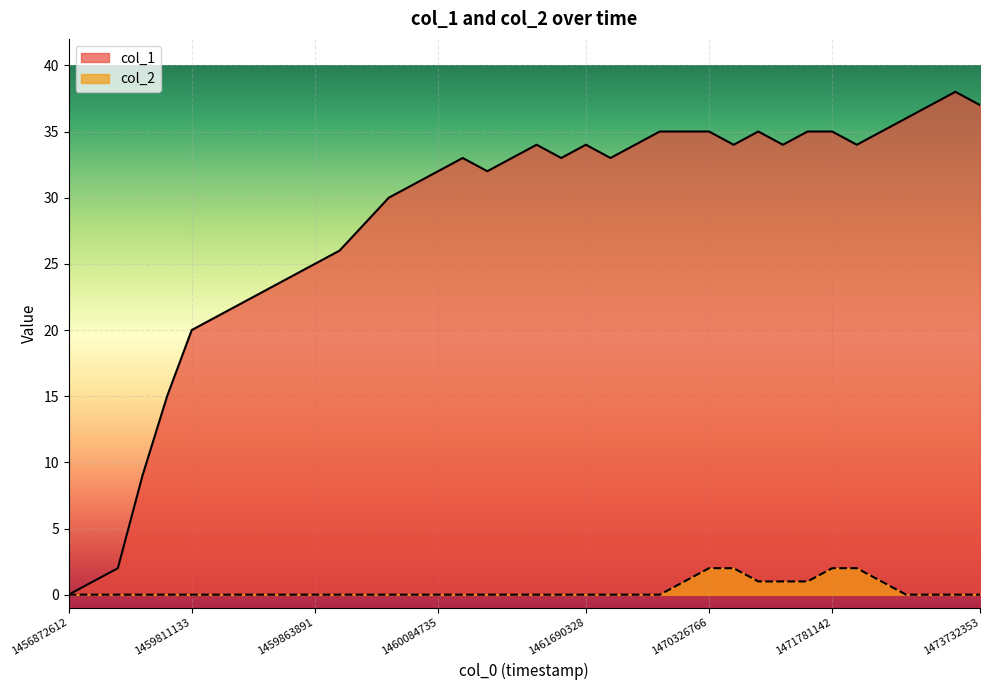

How many values in the col_1 series exceed 33?

17